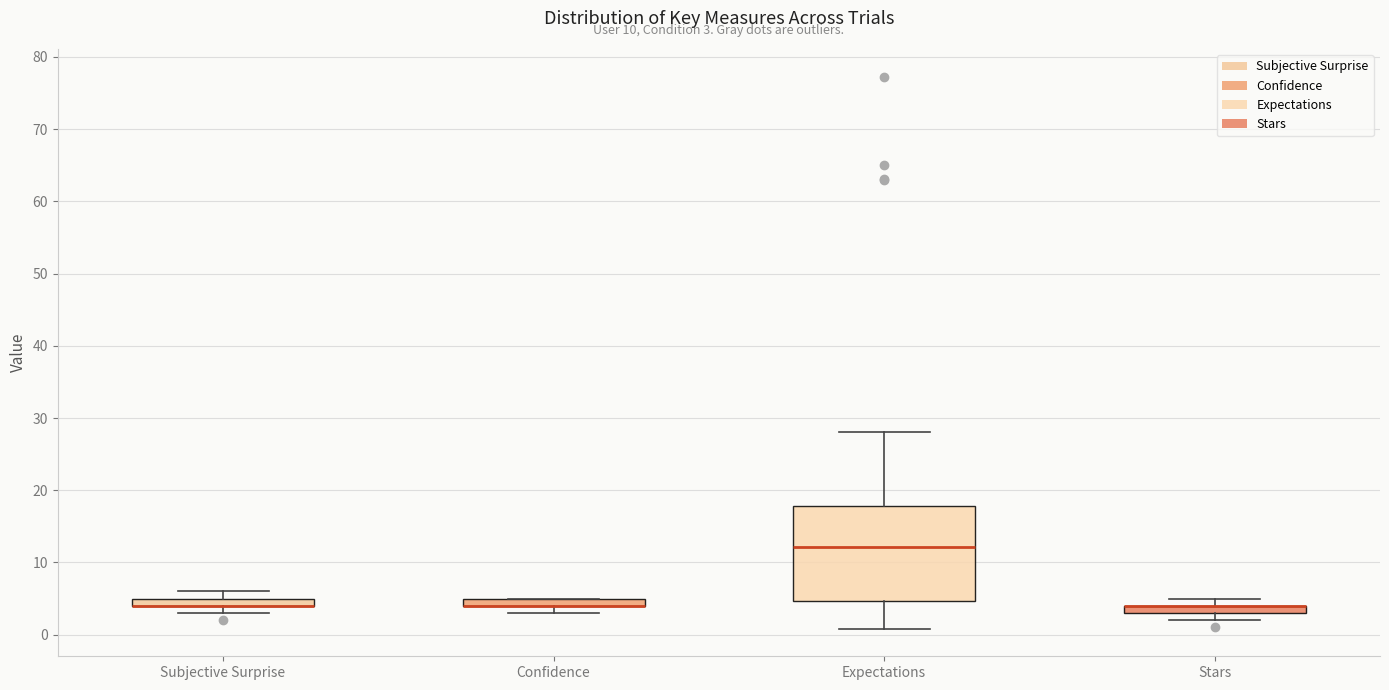

Which box is the tallest, from its lower edge to its upper edge?

Expectations